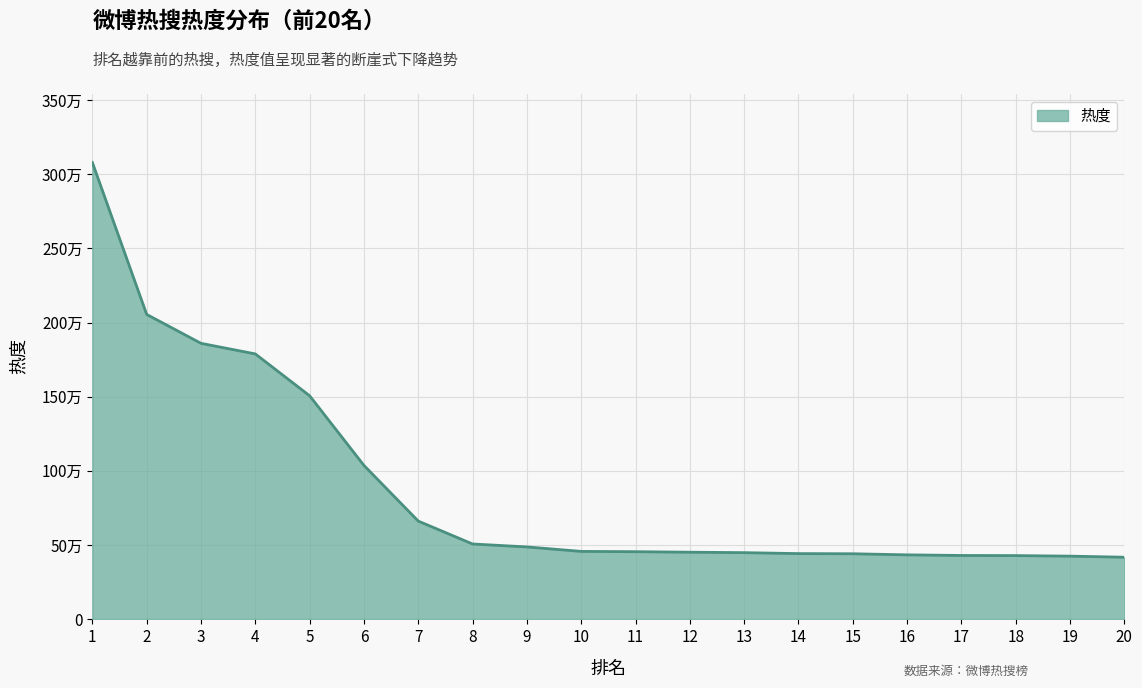

Reading right to left, extract all data points from this chart.

20=416783	19=424012	18=427709	17=428534	16=432754	15=440097	14=441243	13=447611	12=450646	11=454114	10=455982	9=486261	8=506015	7=660500	6=1036089	5=1506006	4=1788196	3=1859611	2=2054608	1=3079578